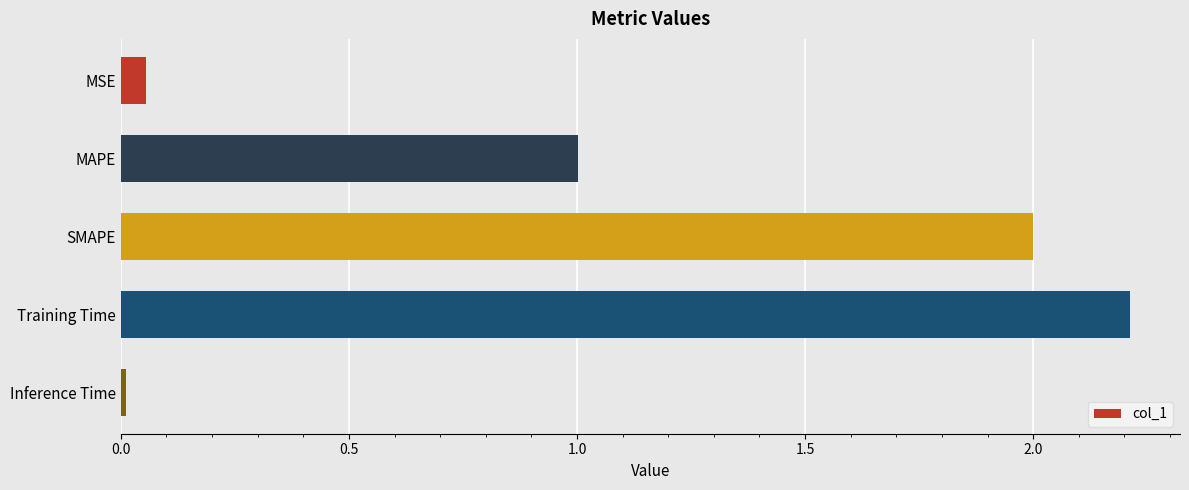

The value at Training Time is 2.2. True or false?

True